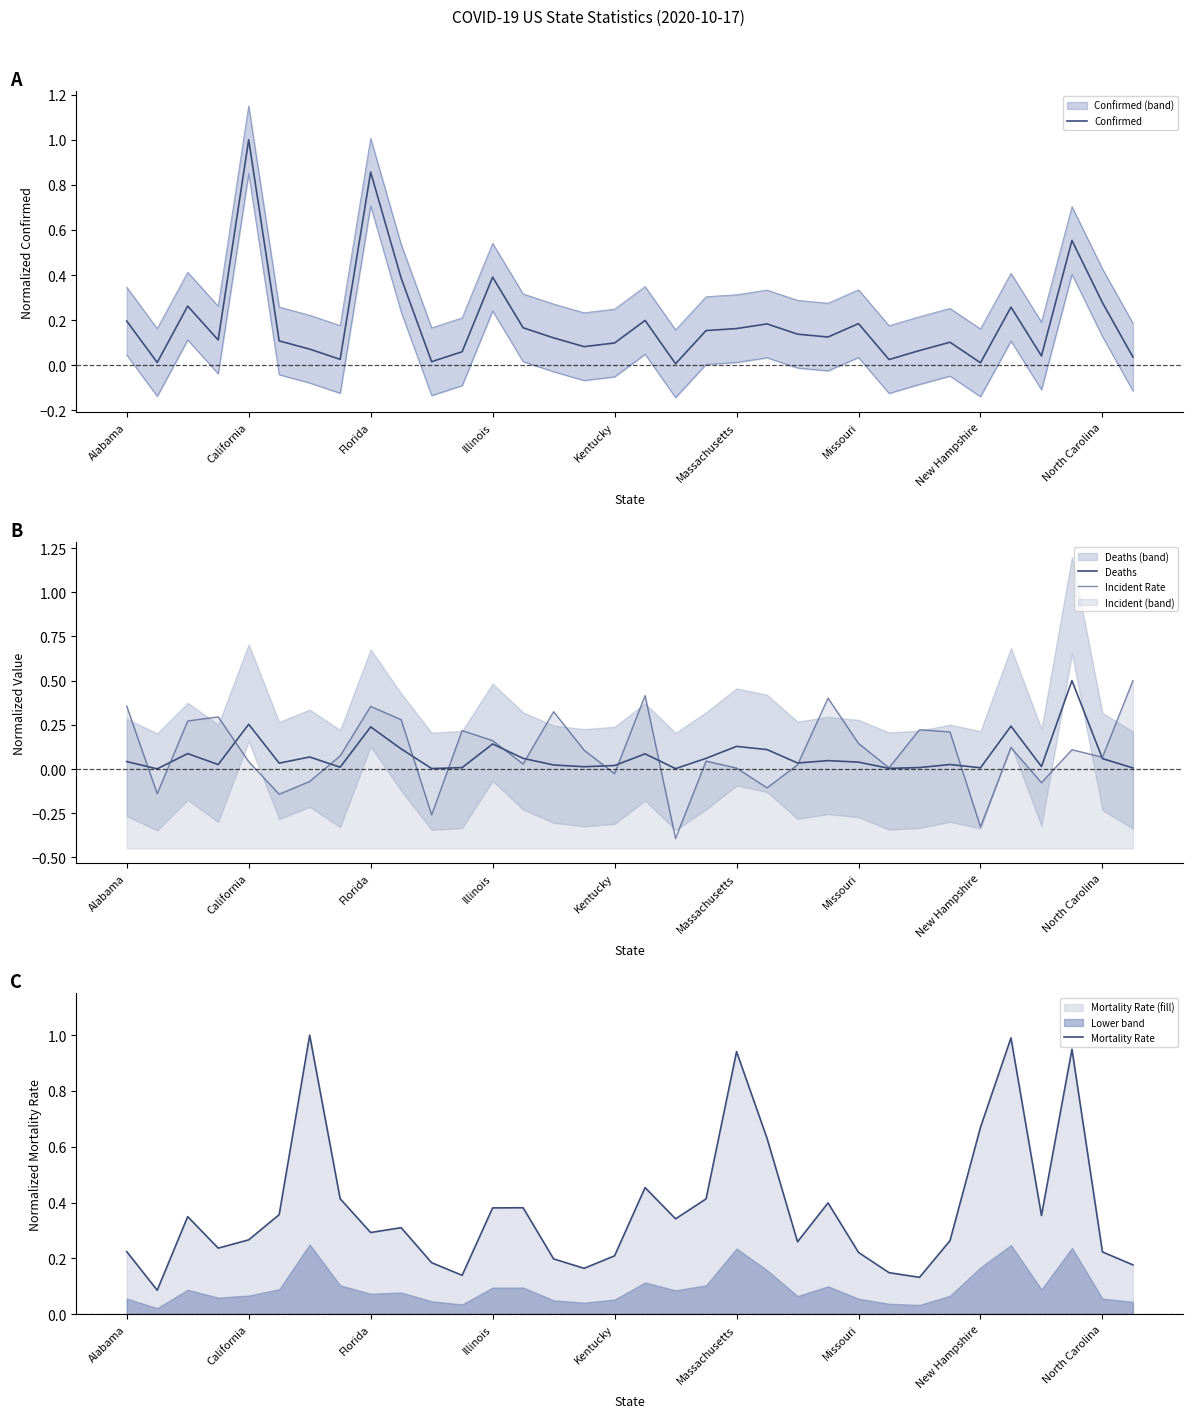

How many times do Incident Rate and Confirmed cross each other?

16